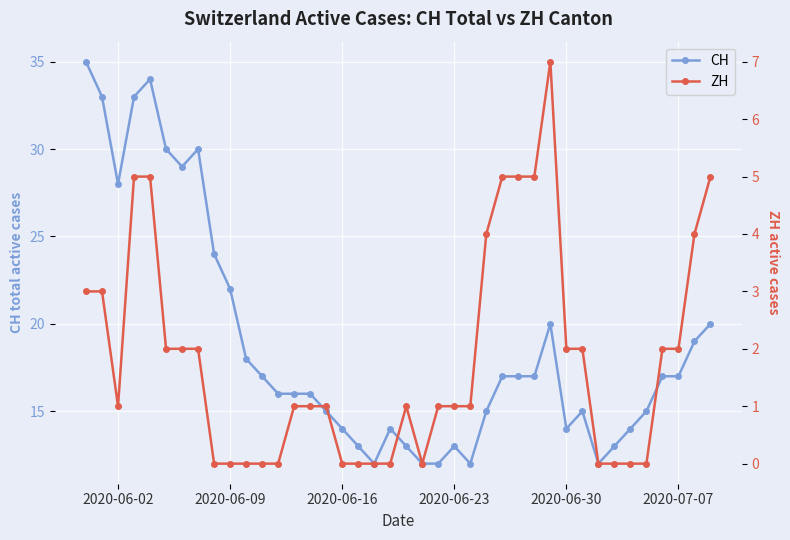

At which category does CH reach its first local valley?

2020-06-02